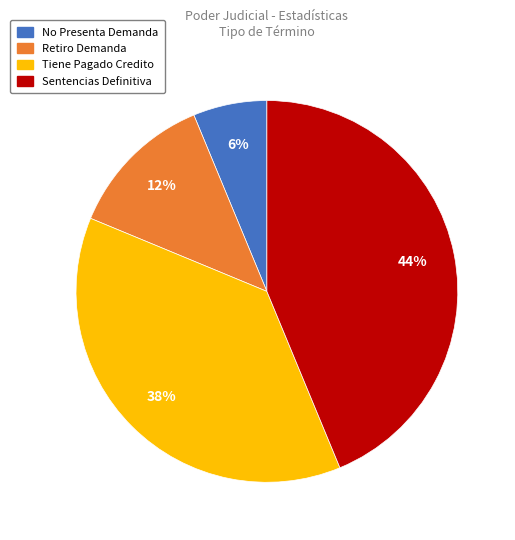

To the nearest percent, what is the average slice percentage?

25%